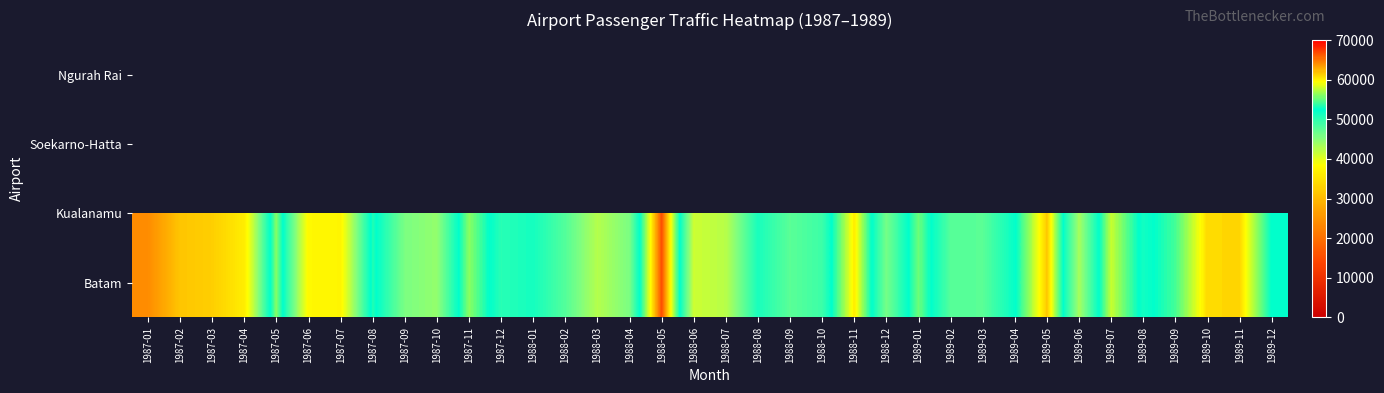

Which category has the lowest value across all series?

1987-01